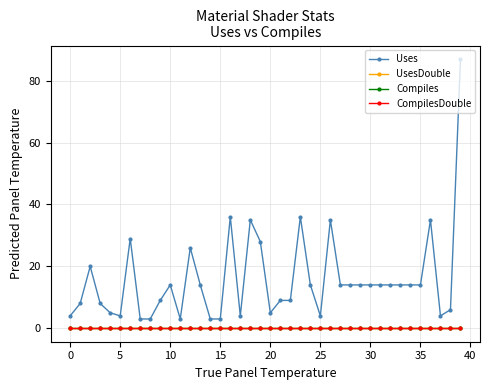

Is this an area chart (filled region under the line)?

No